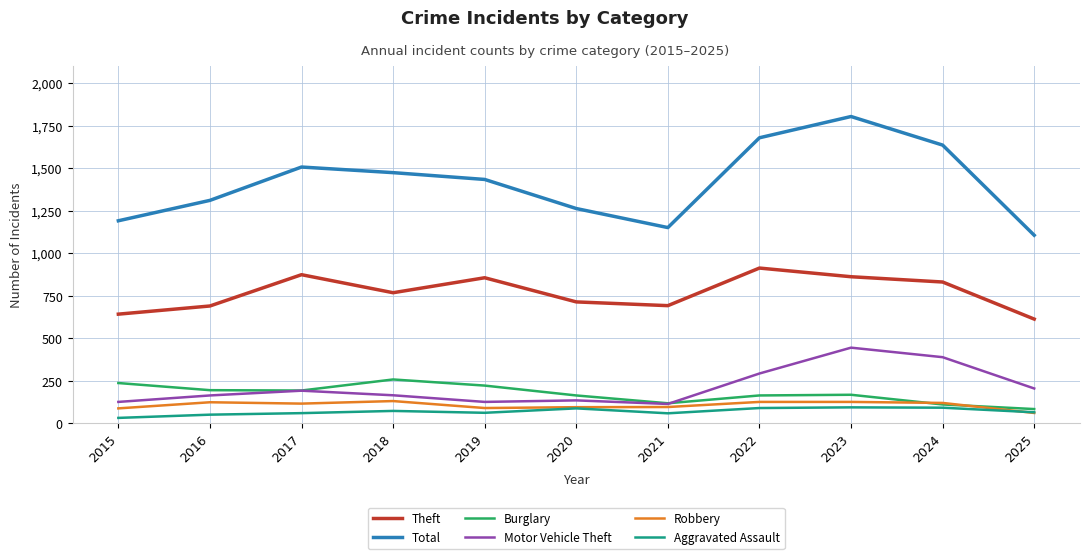

What is the minimum value for Total?

1105